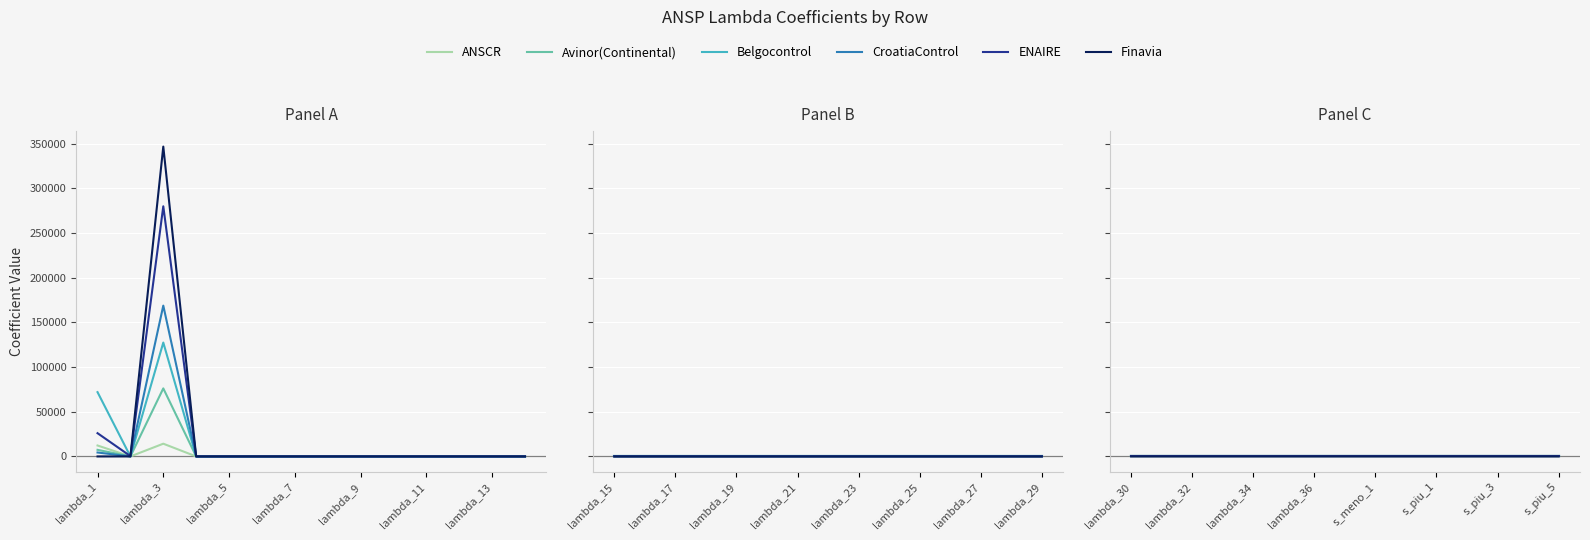

Between 9 and 10, which series saw the biggest shift?

ANSCR